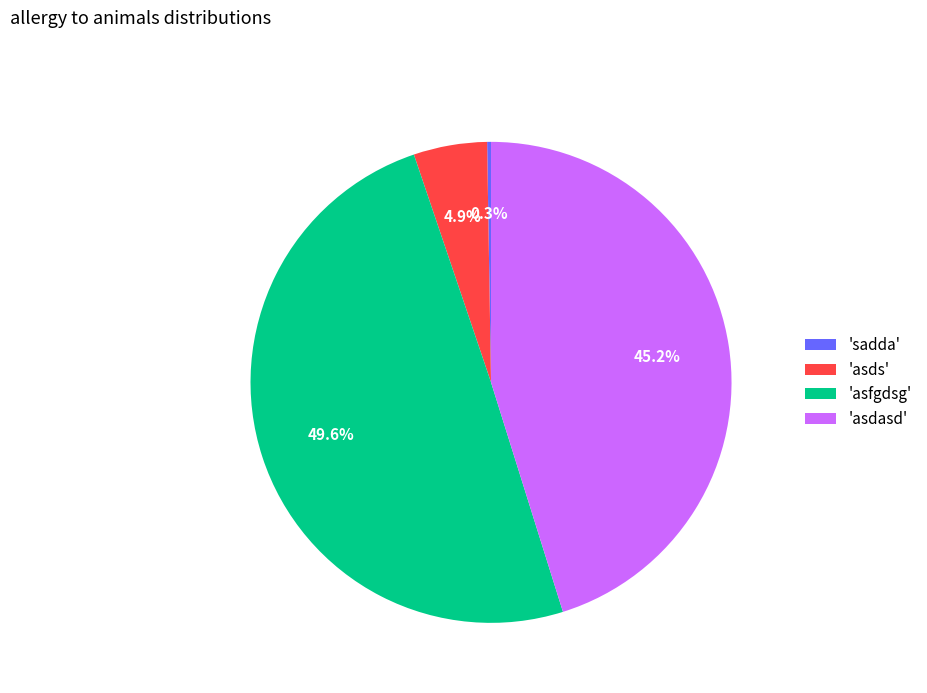

Which category has the biggest portion of the pie?

'asfgdsg'